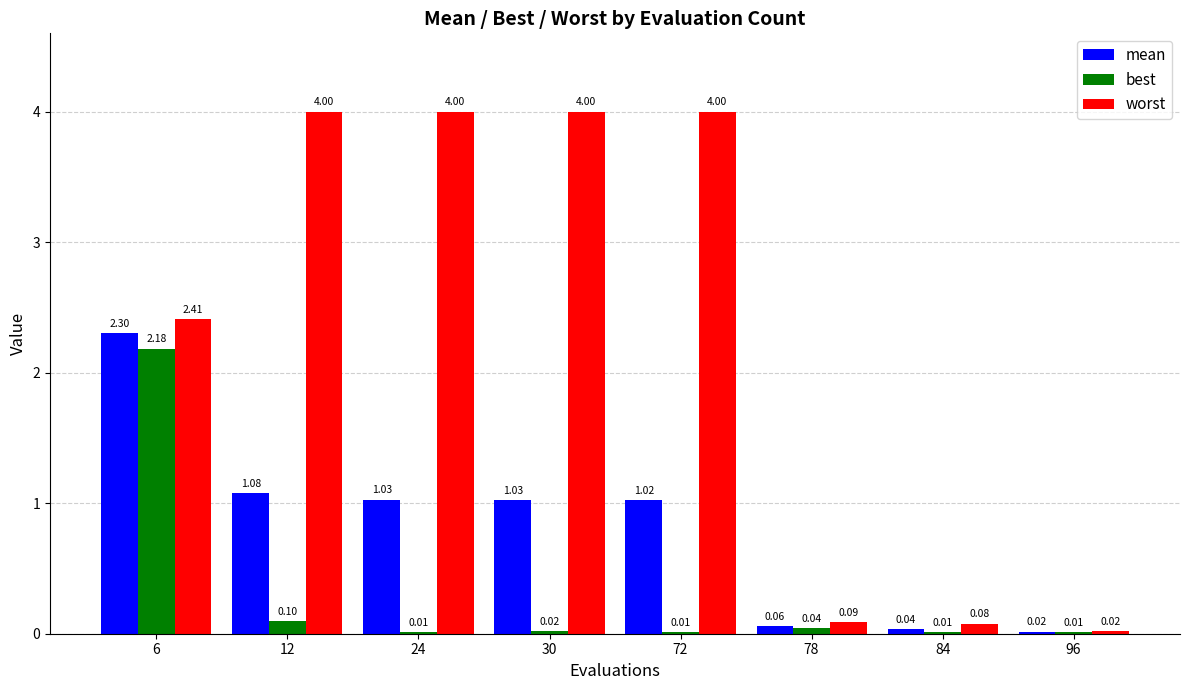

What is the sum of all worst values?

18.6